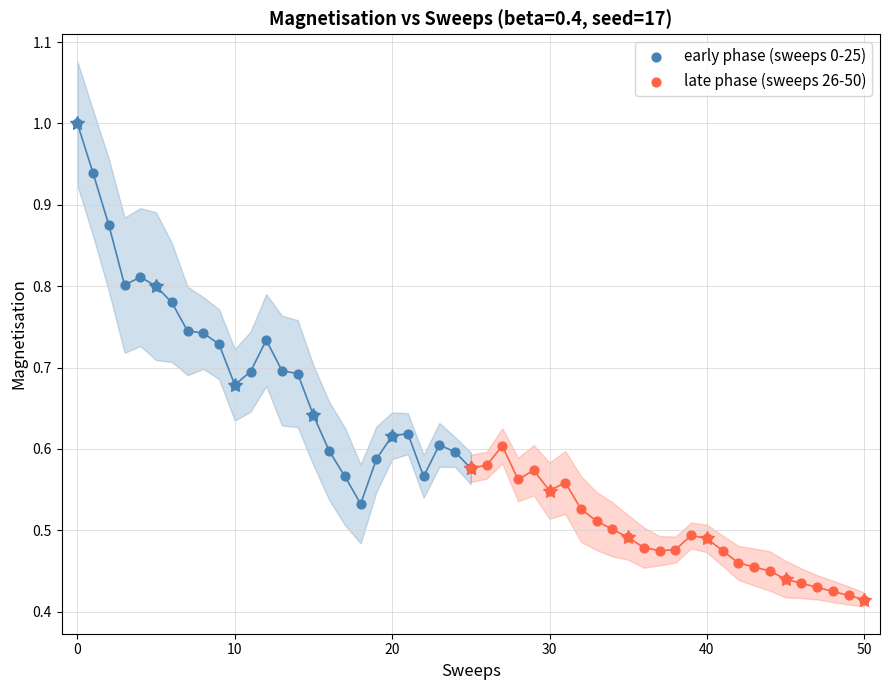

Which series reaches the maximum Y coordinate?

early phase (sweeps 0-25)